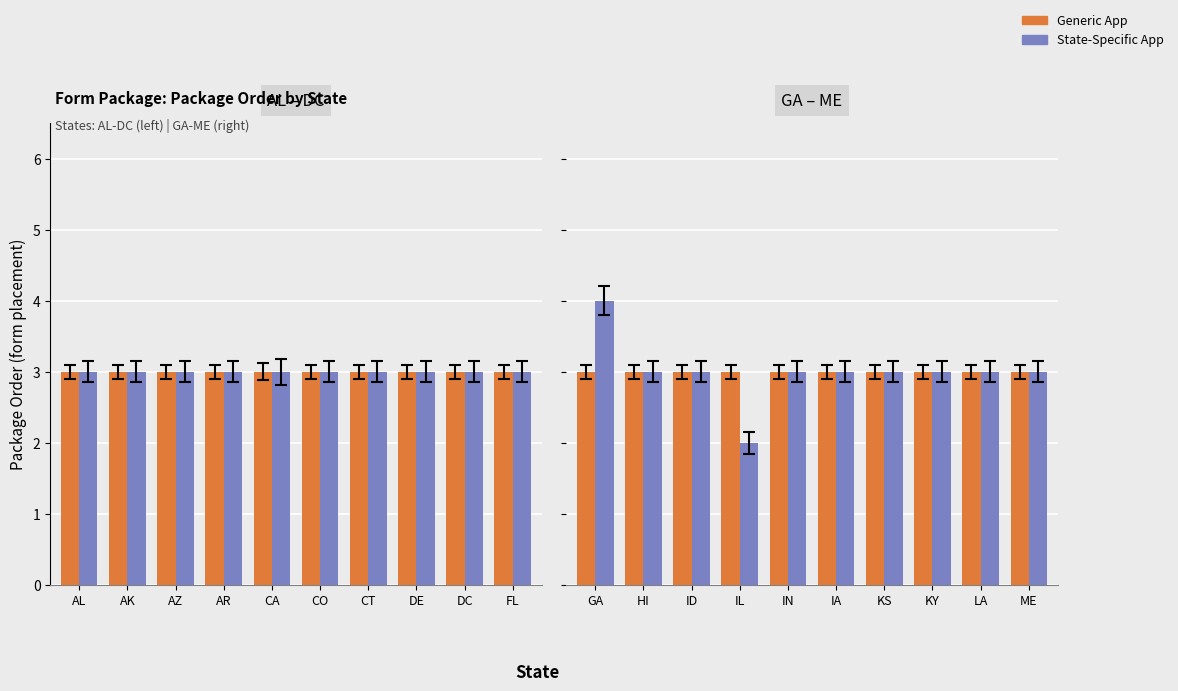

What are all the series names shown in the legend?

Generic App, State-Specific App